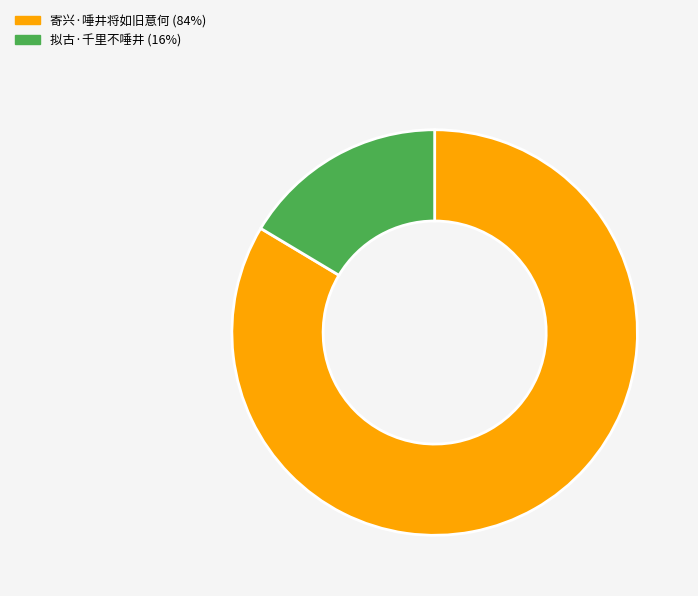

Rank the categories by value from lowest to highest.

拟古·千里不唾井, 寄兴·唾井将如旧意何